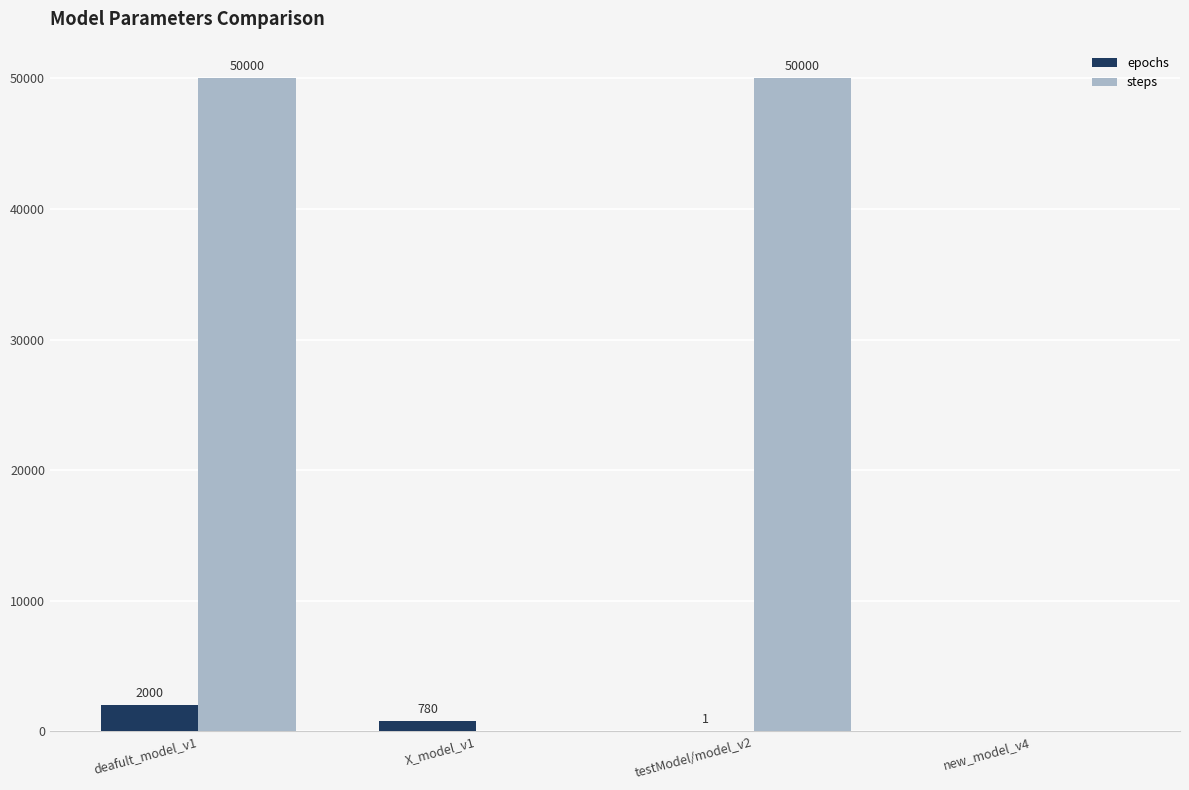

How many groups of bars are there?

4